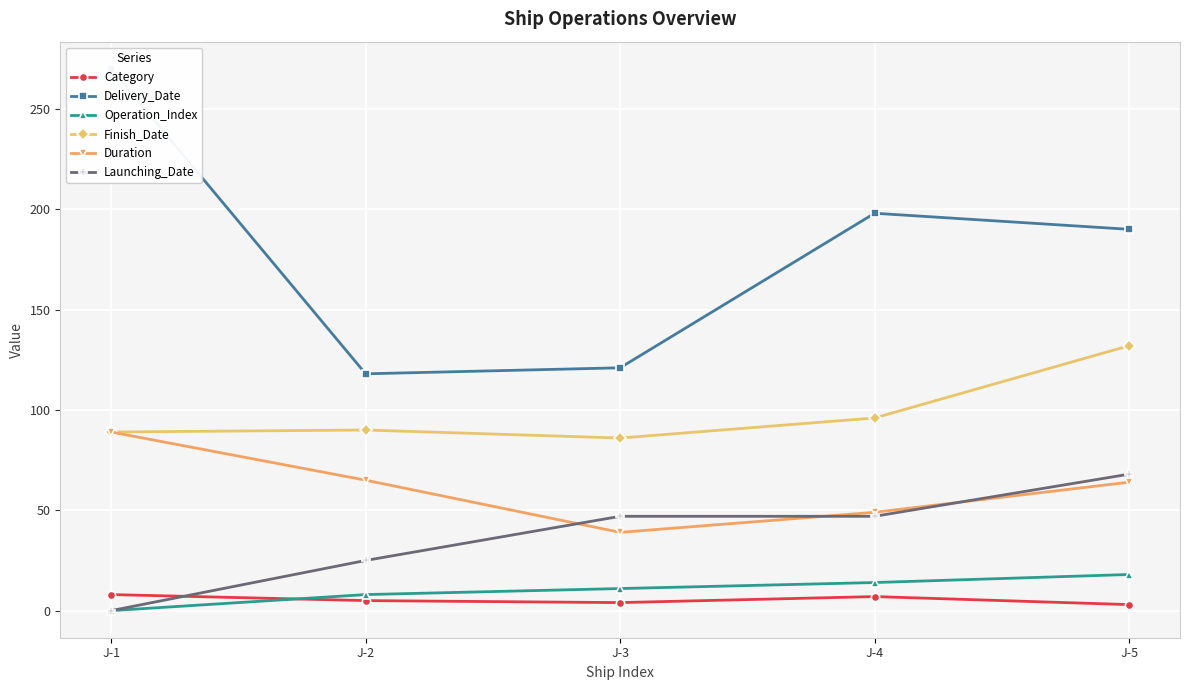

What is the sum of the Category values at J-3 and J-1?

12